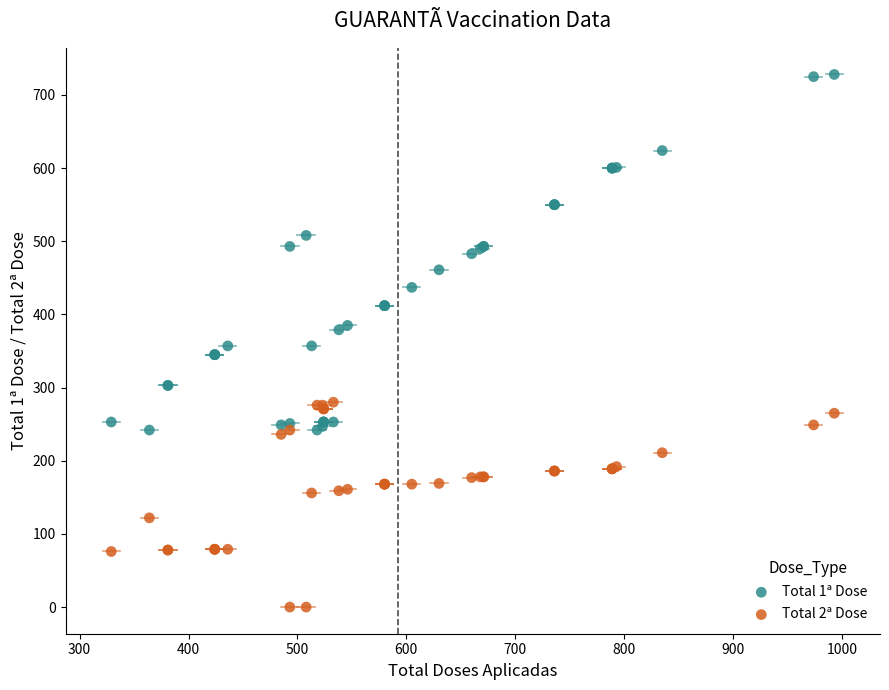

Which series has the widest spread of Y values?

Total 1ª Dose